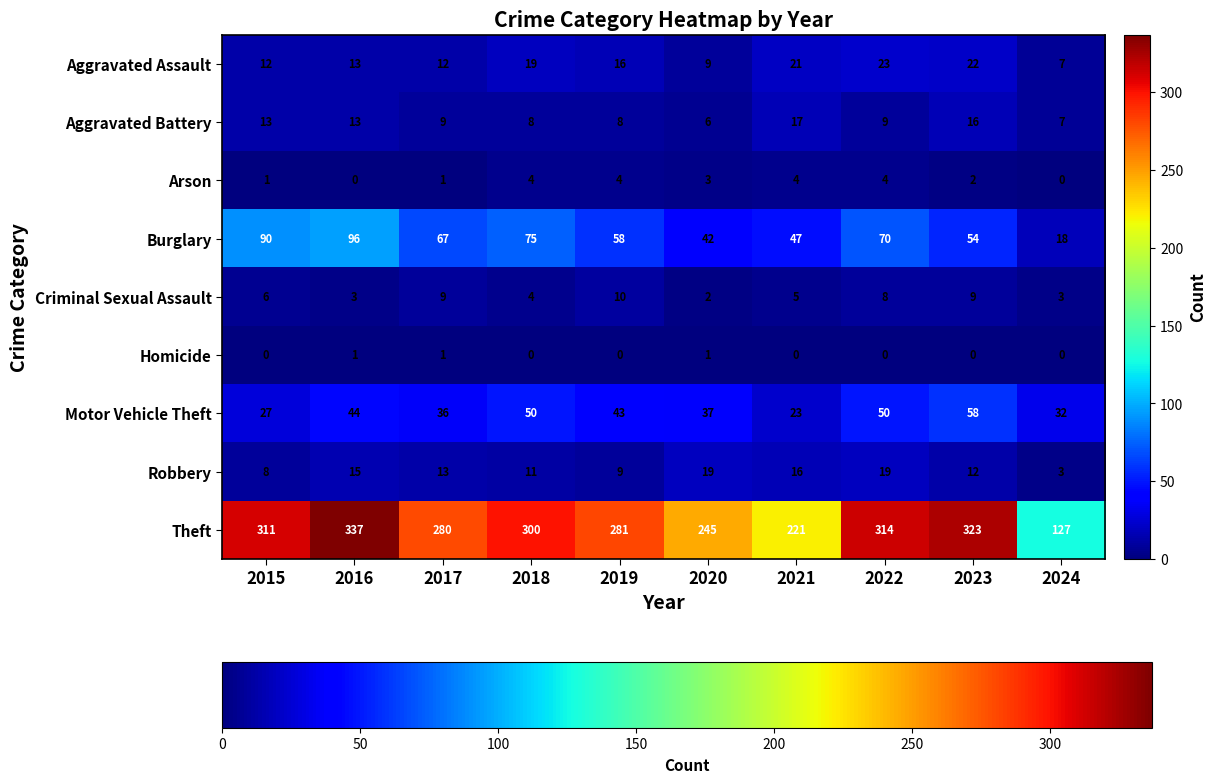

Count the number of categories in the chart.

10